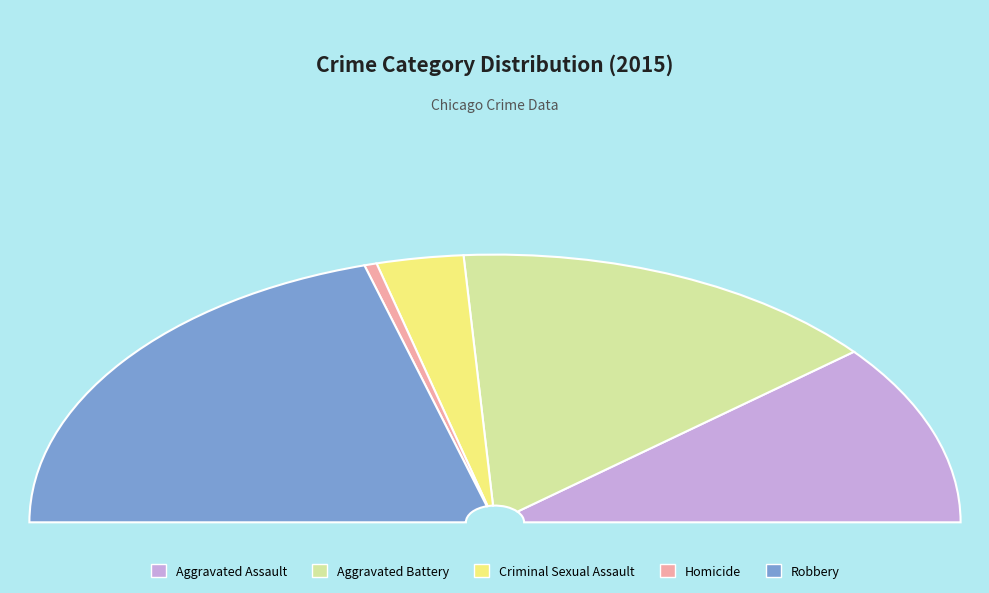

Is it true that Criminal Sexual Assault is 16% of the pie?

False